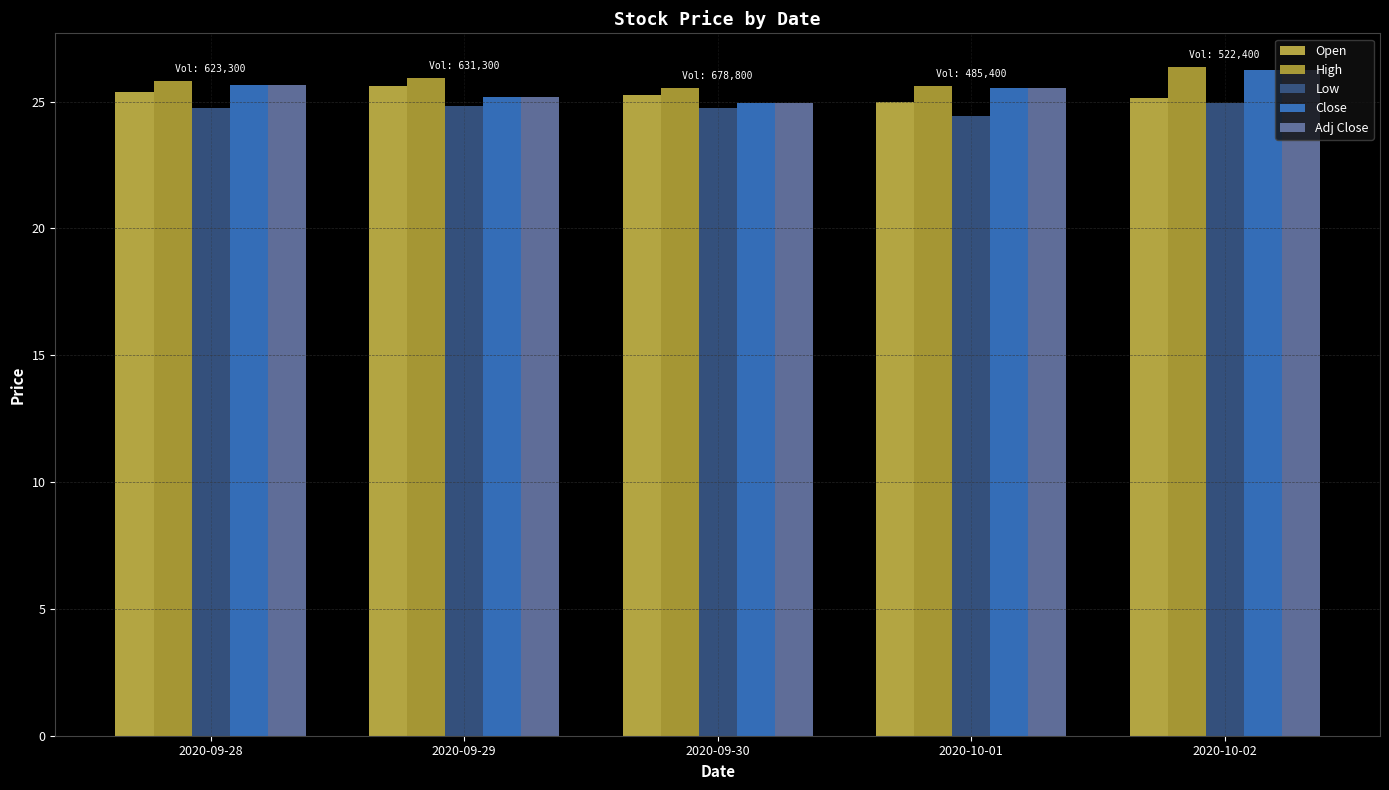

What is the average value of the Adj Close series?

25.5